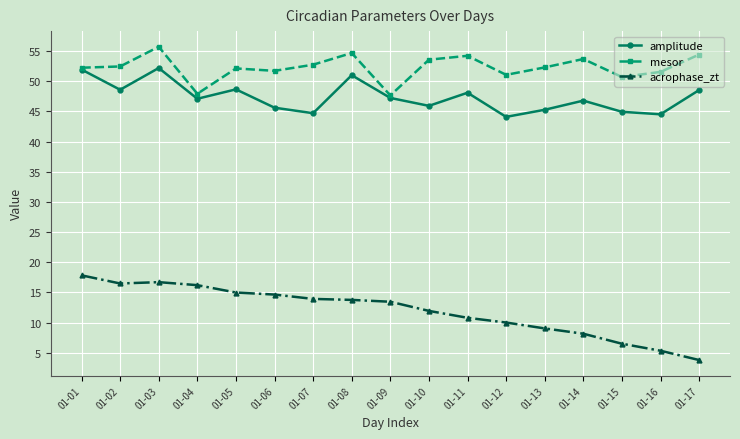

True or false: amplitude and acrophase_zt cross at least once.

False